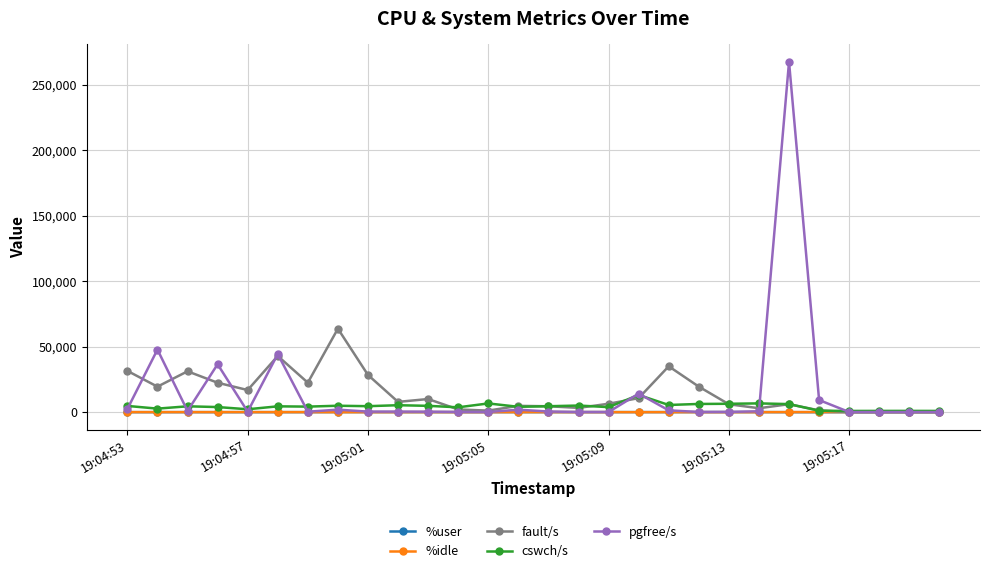

Which series has the widest spread of values?

pgfree/s